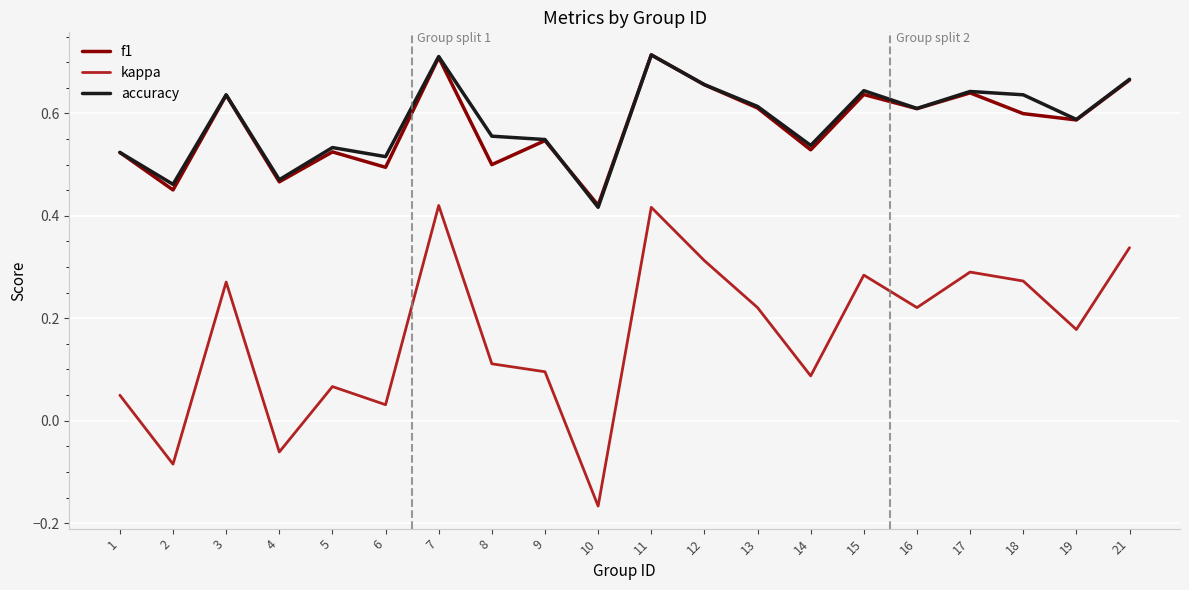

True or false: f1 and kappa cross at least once.

False